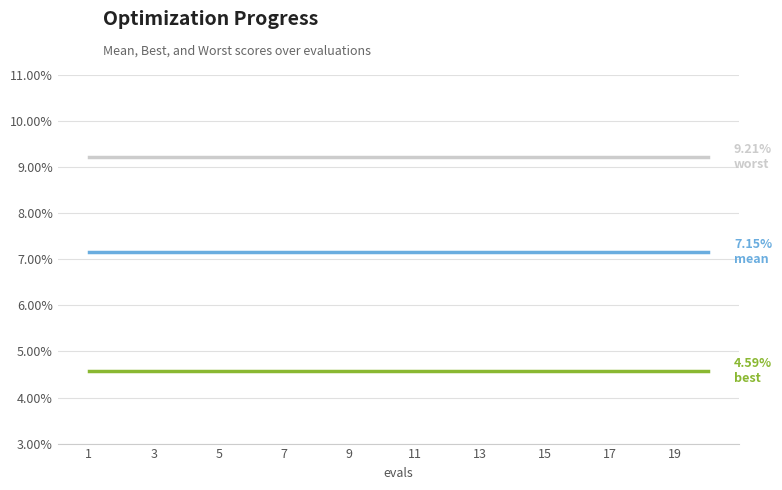

At which category does the chart reach its peak across all series?

1